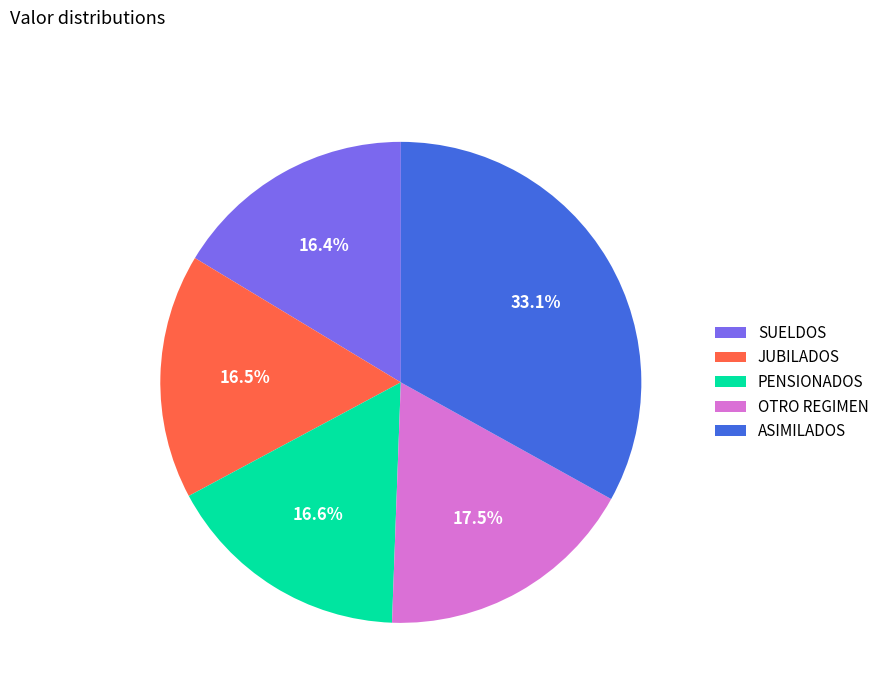

Does any single category account for the majority?

No